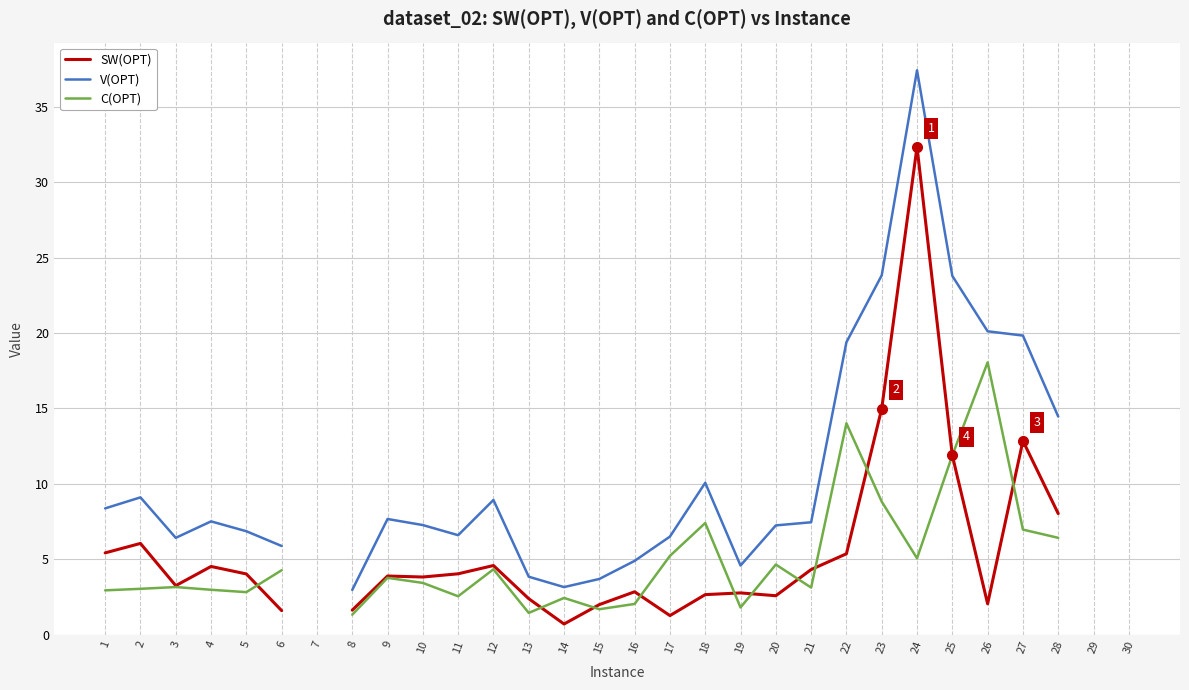

How many data points in SW(OPT) are above 4?

13